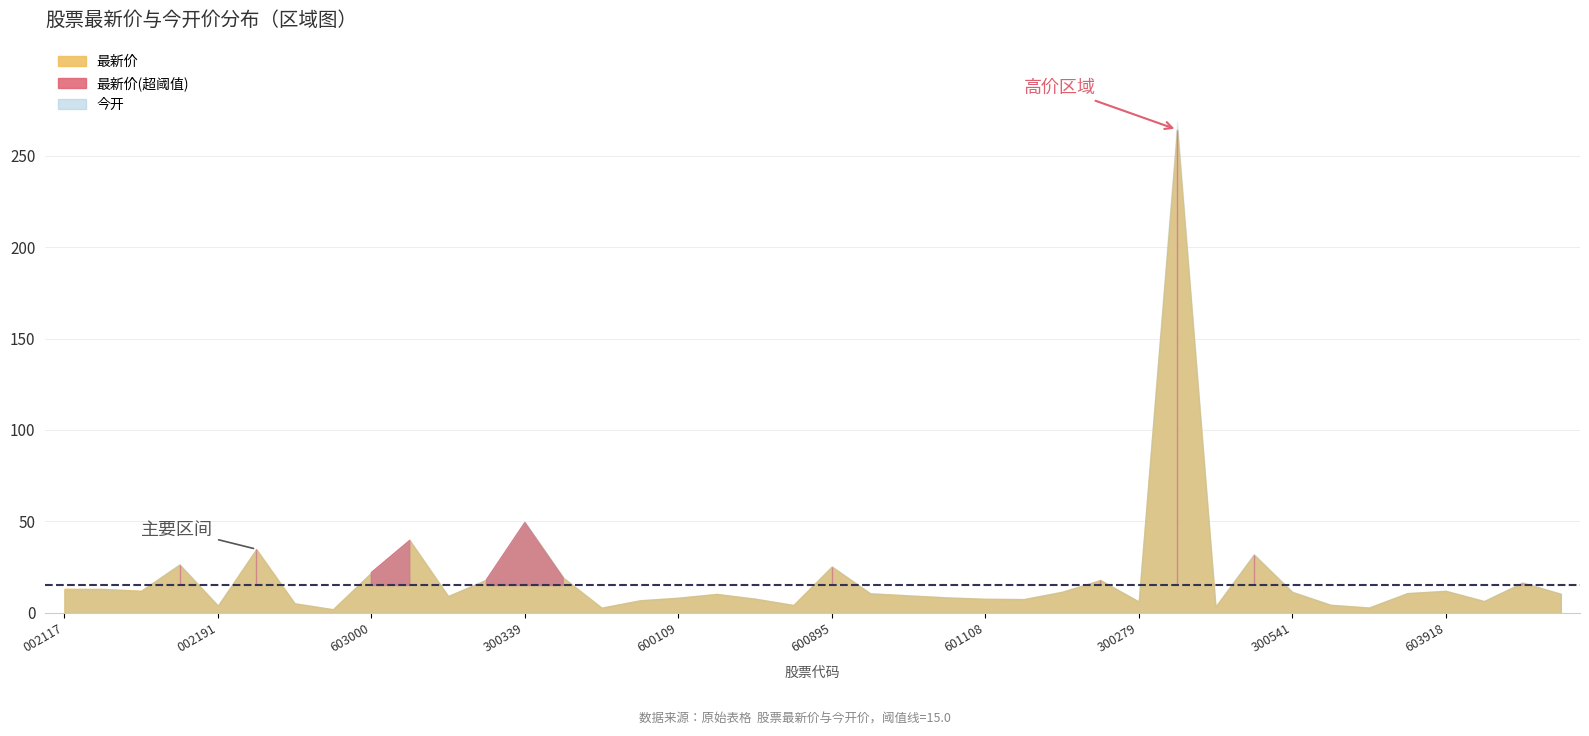

Which series ends up on top after the final intersection of 最新价 and 今开?

今开